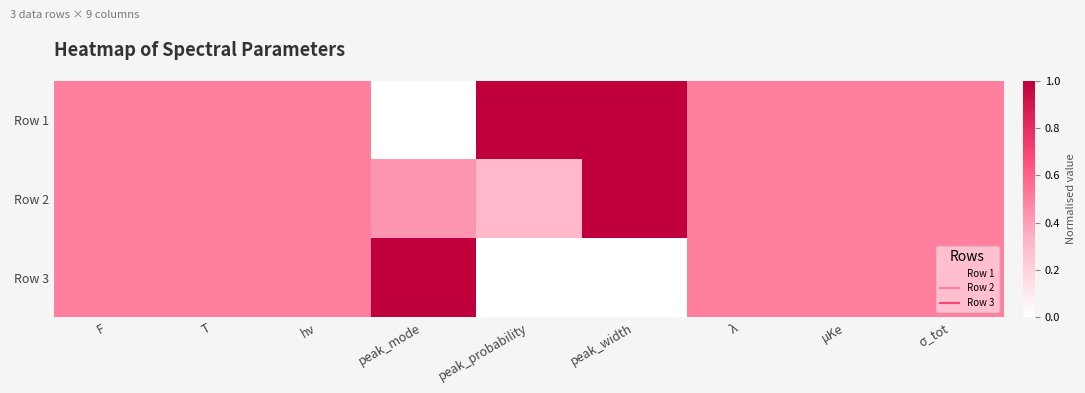

What is the total value across all series at μKe?

1.5